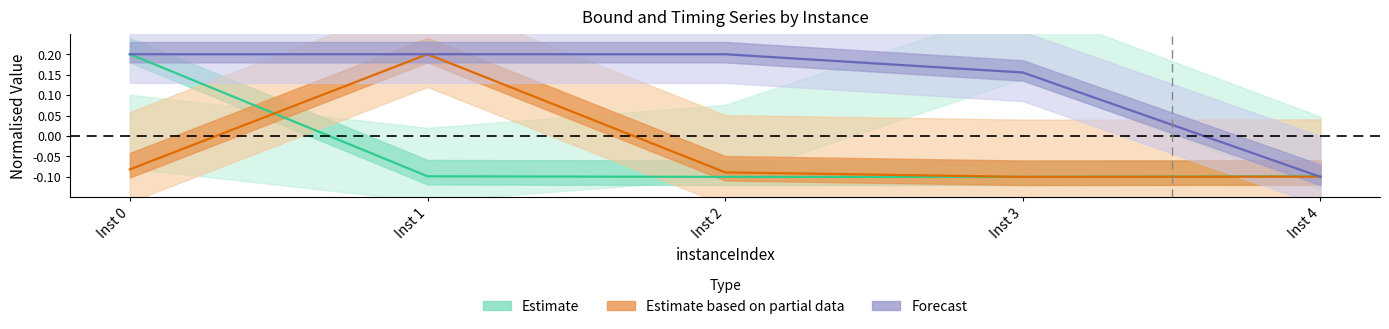

What value does the Estimate based on partial data series have at Inst 0?

-0.1